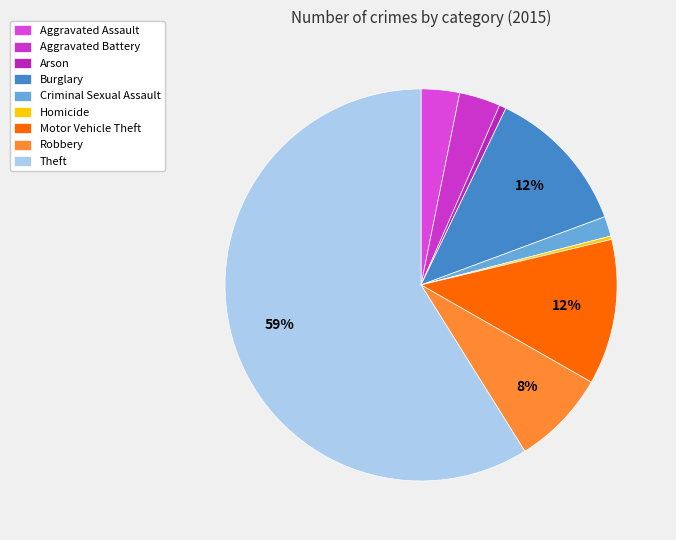

To the nearest percent, what is the difference between the Robbery and Theft slice percentages?

51%